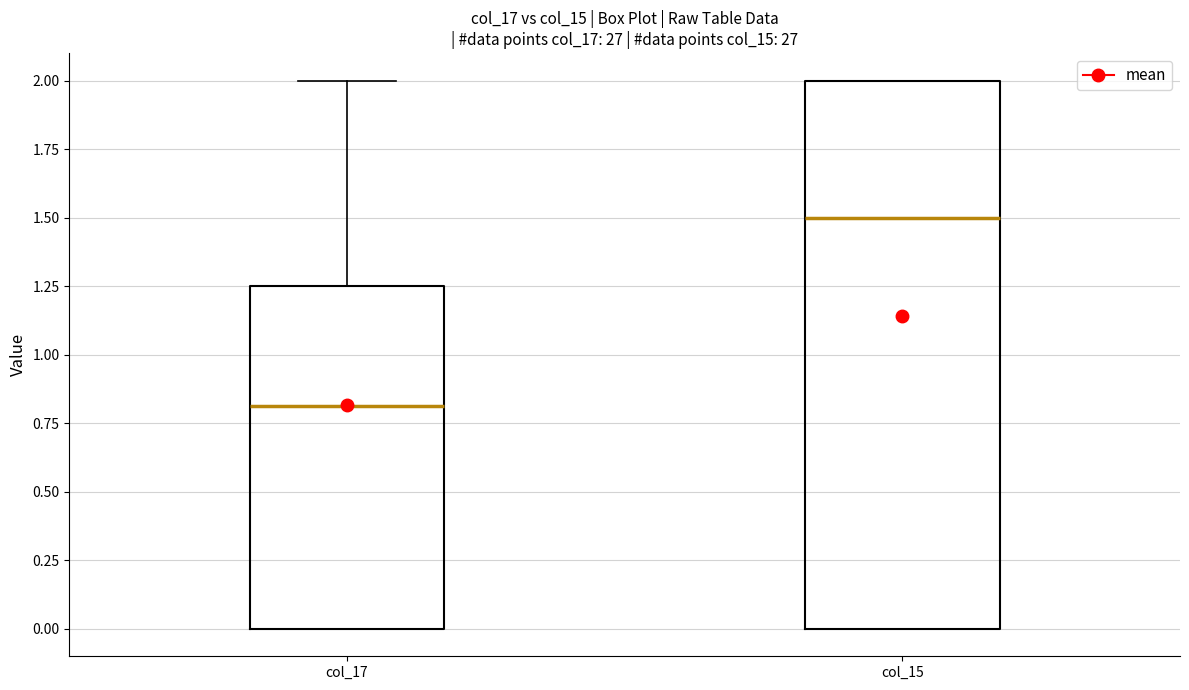

Reading left to right, read every box against the y-axis: the position of its median line, the range the box covers, and the ends of its whiskers. The values are not printed on the chart, so give them approximately, as read against the axis.

col_17: median 0.80, box 0.00 to 1.25, whiskers 0.00 to 2.00
col_15: median 1.50, box 0.00 to 2.00, whiskers 0.00 to 2.00